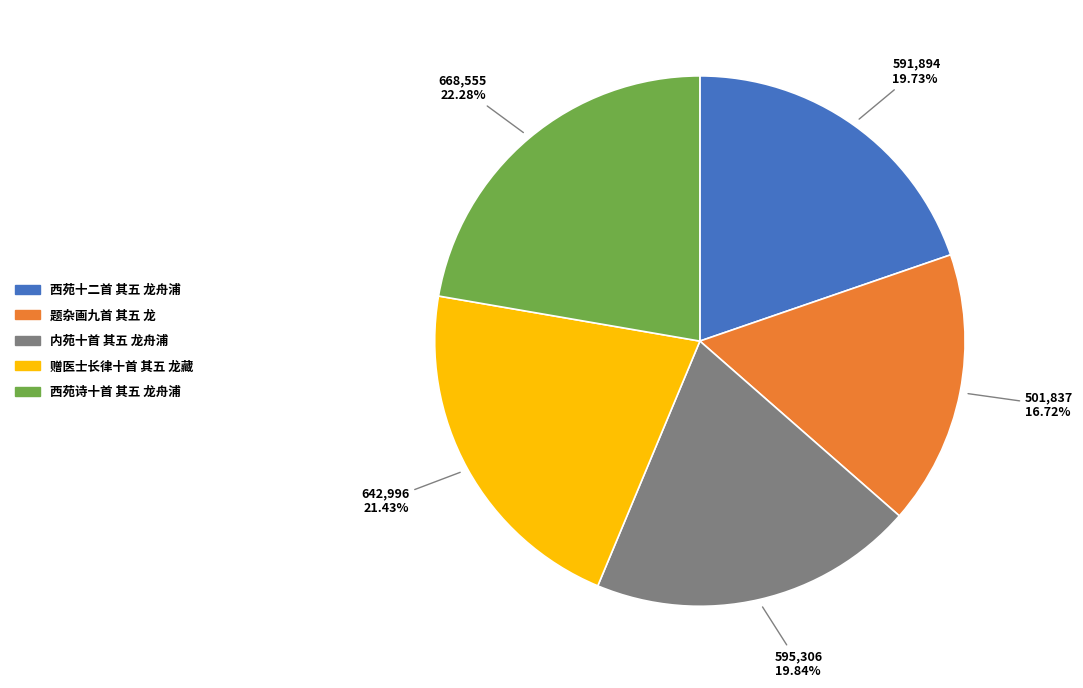

To the nearest percent, what is the difference between the largest and smallest slice percentages?

6%